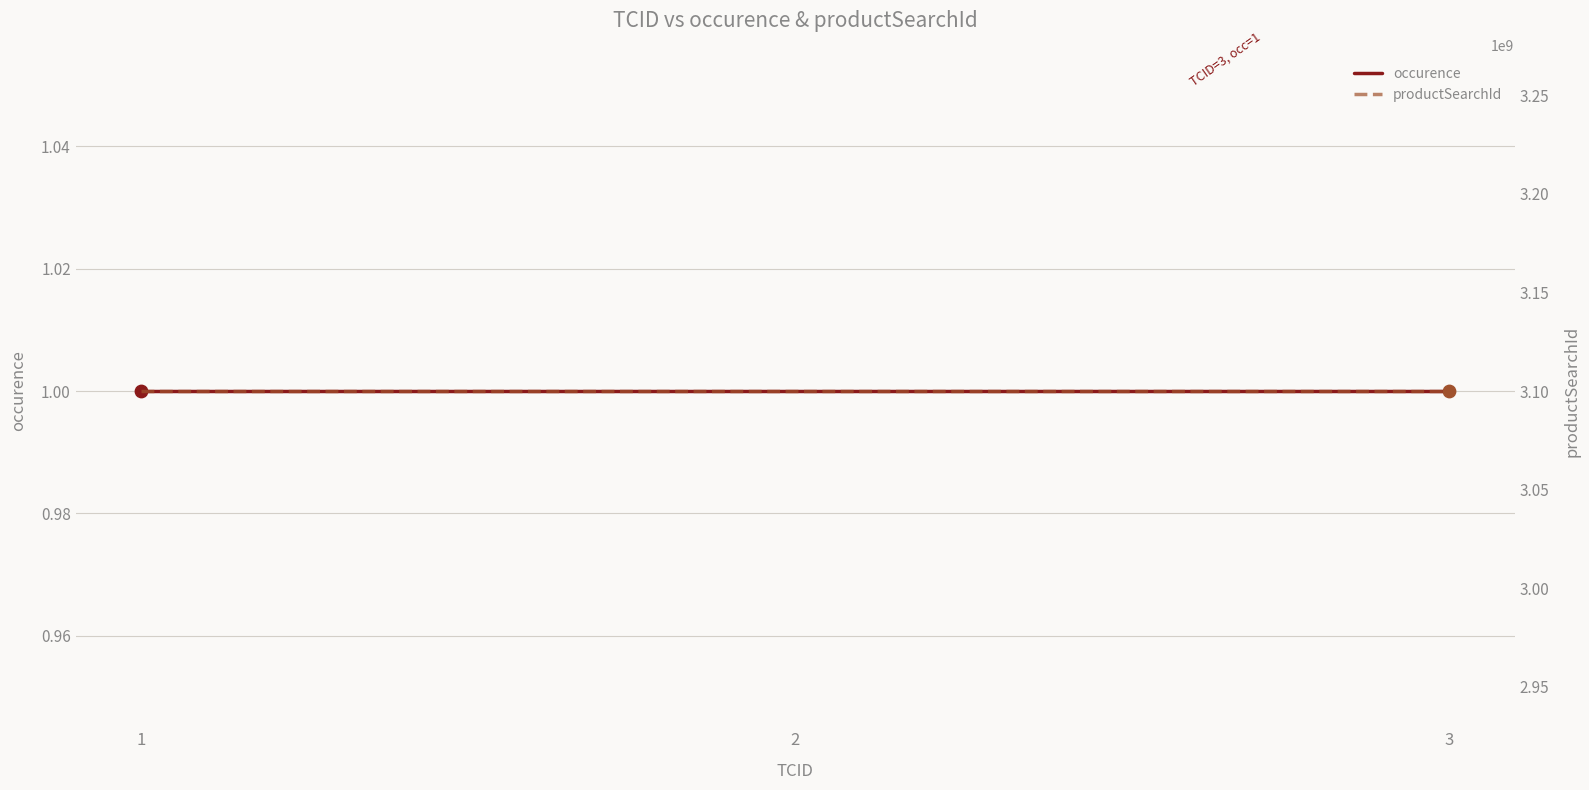

Is the value of productSearchId at 3 greater than the value of occurence at 3?

Yes